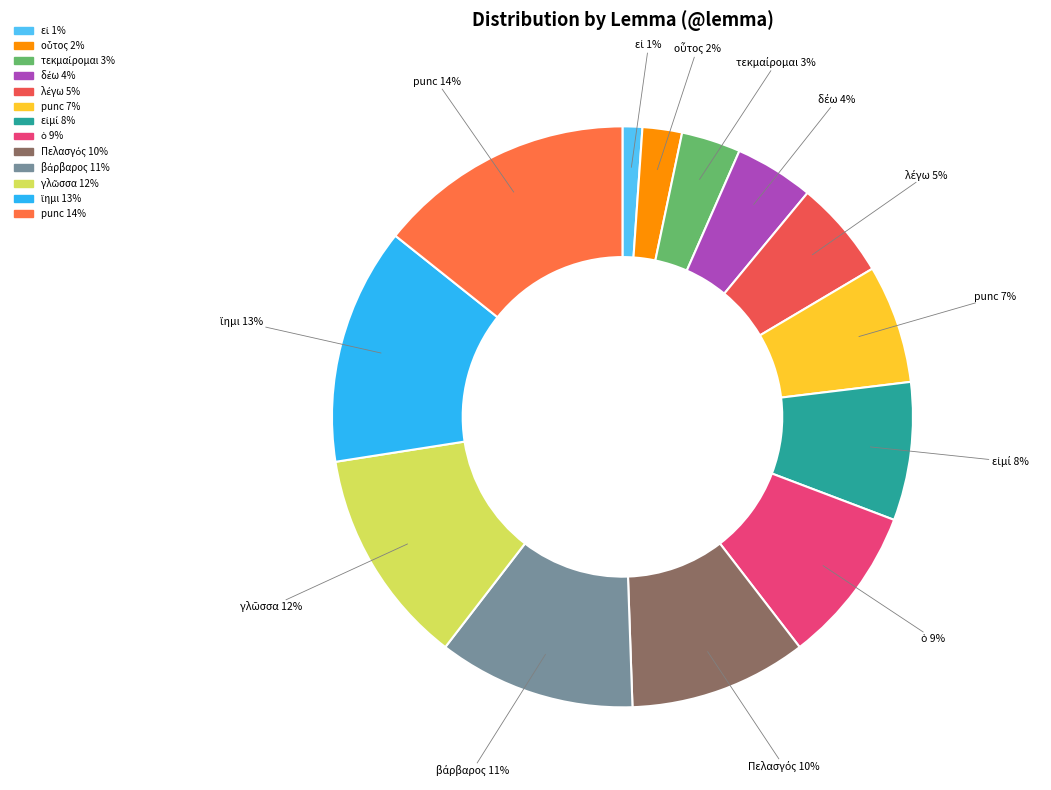

To the nearest percent, what is the difference between the largest and smallest slice percentages?

13%